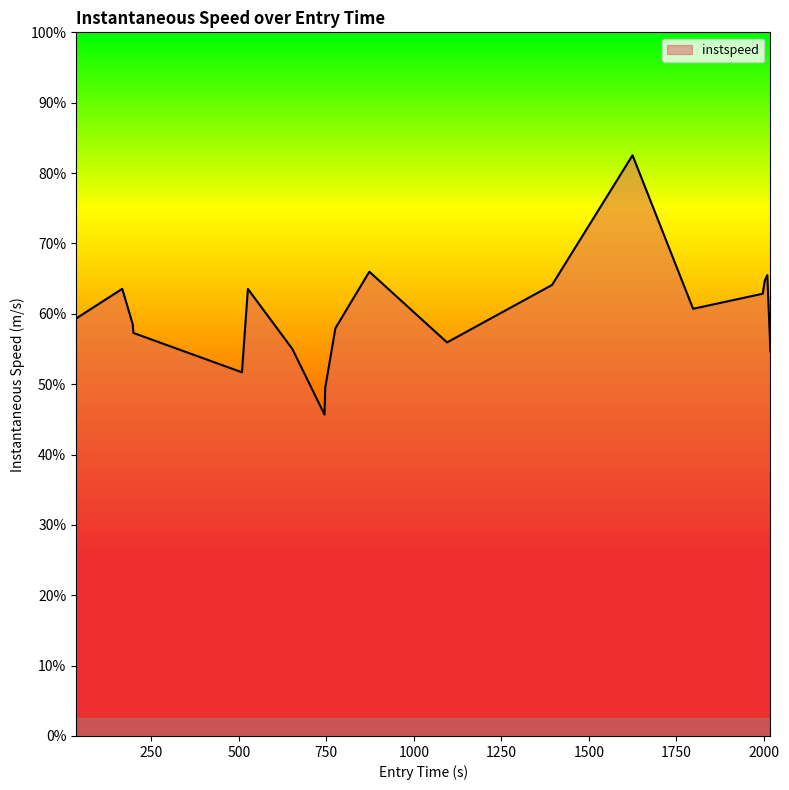

Does the chart display data point markers on the line(s)?

No